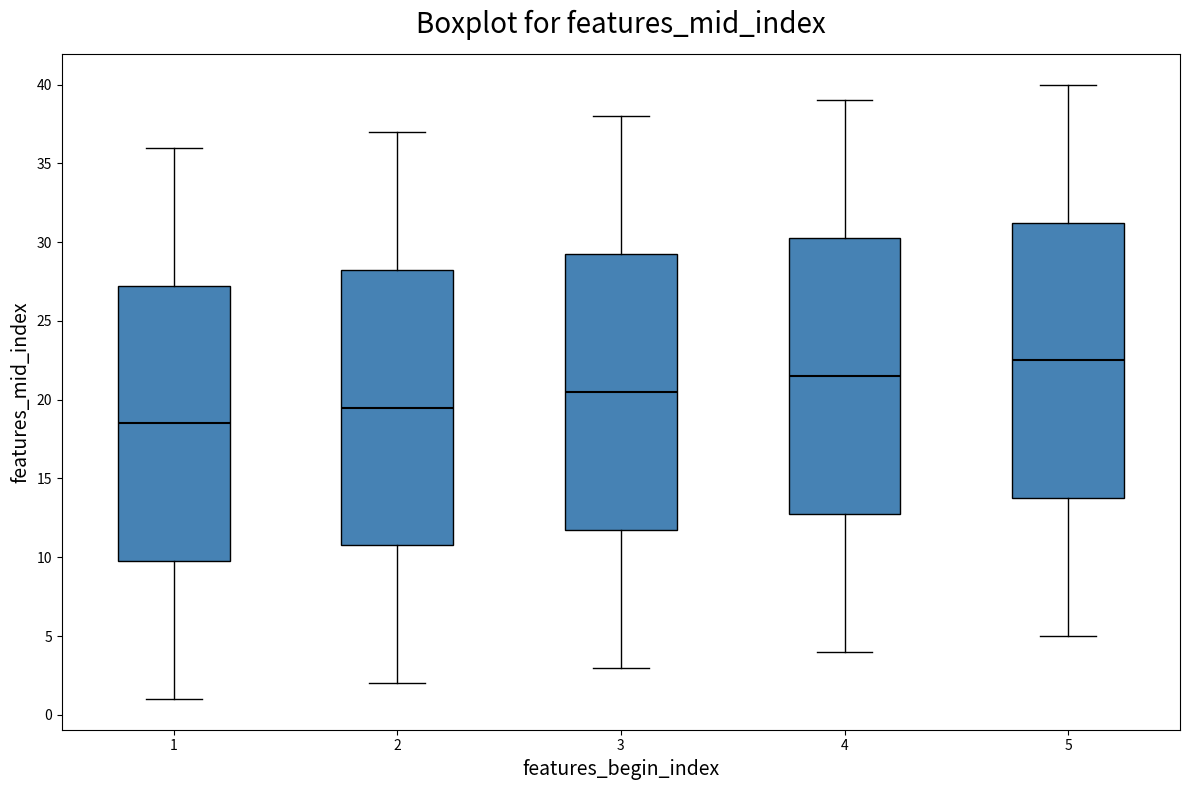

Where does the median line of the box at x = 4 sit on the y-axis? The values are not printed on the chart, so give them approximately, as read against the axis.

21.5